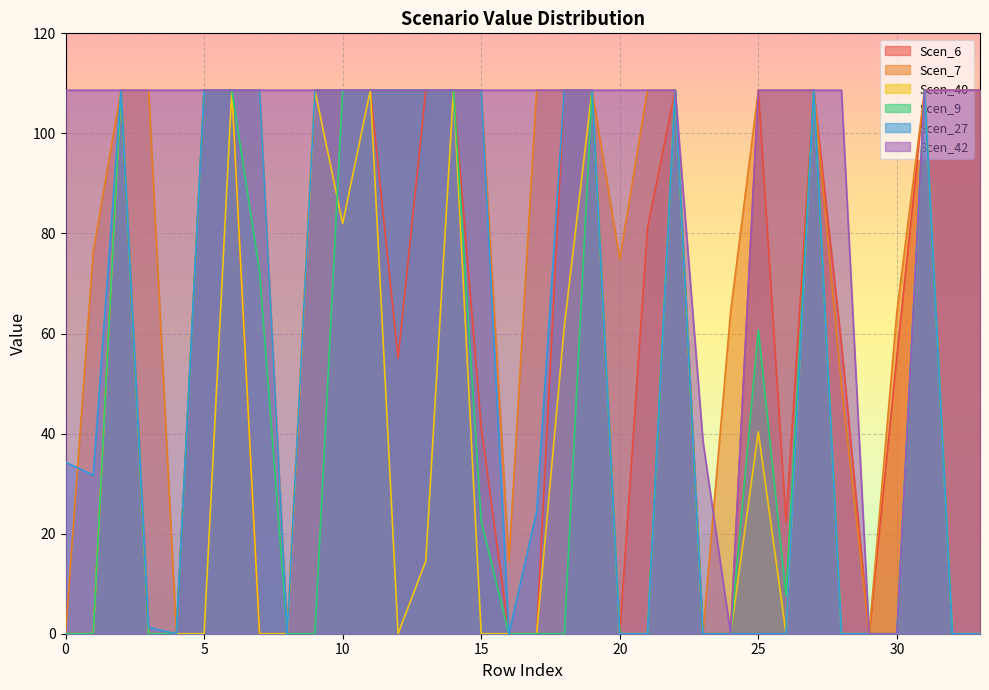

The Scen_42 series shows 108.6 at 10. True or false?

True